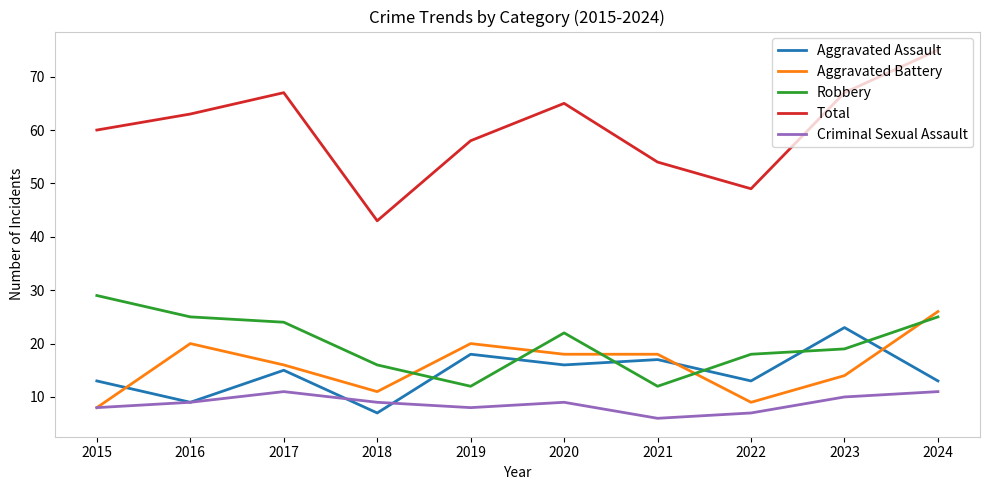

What are all the series names shown in the legend?

Aggravated Assault, Aggravated Battery, Robbery, Total, Criminal Sexual Assault